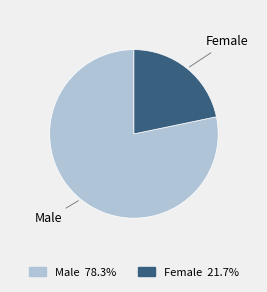

True or false: Male accounts for 86% of the total.

False